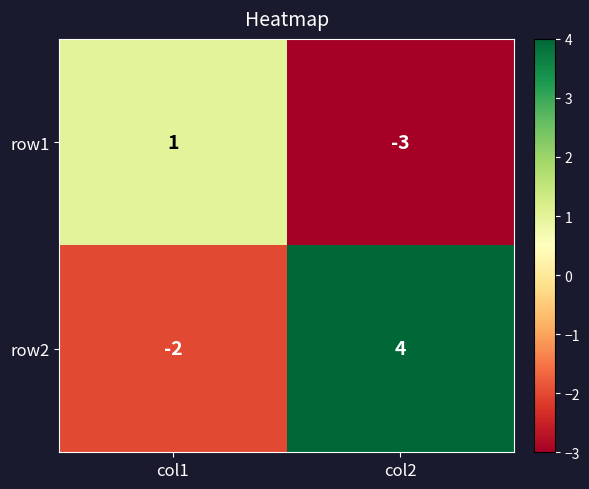

Rank the series by their average value, from lowest to highest.

row1, row2